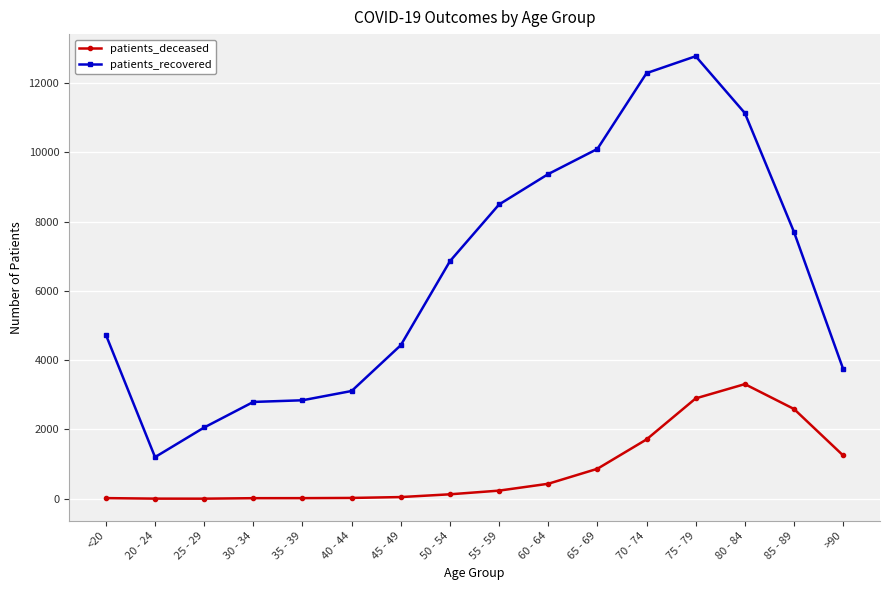

List the series in order of their peak value, highest first.

patients_recovered, patients_deceased